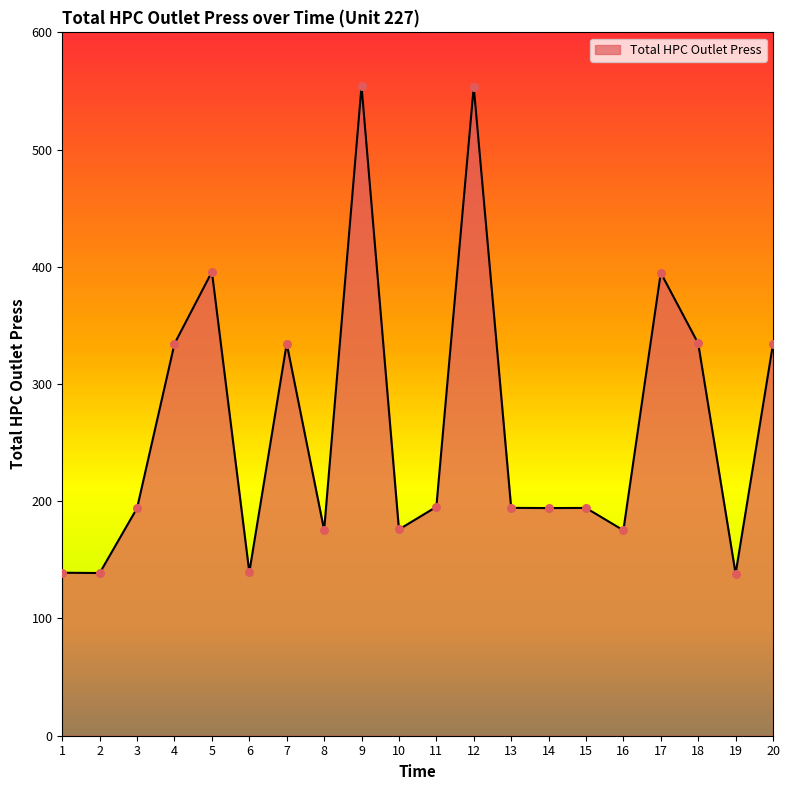

What is the change in value from 10 to 11?

+19.3